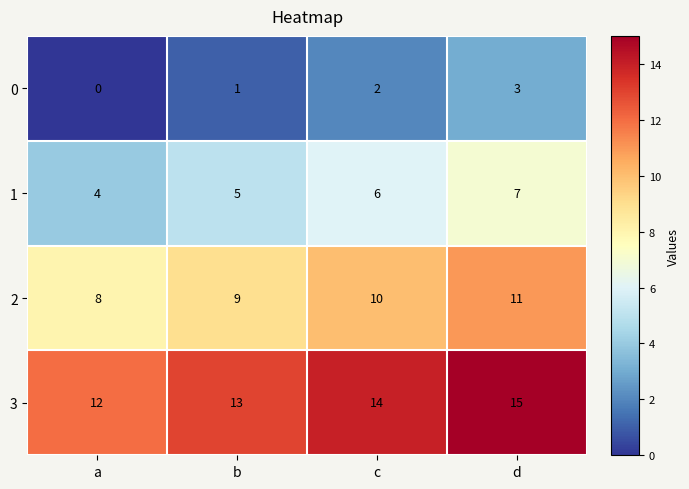

What is the average value of the 2 series?

10